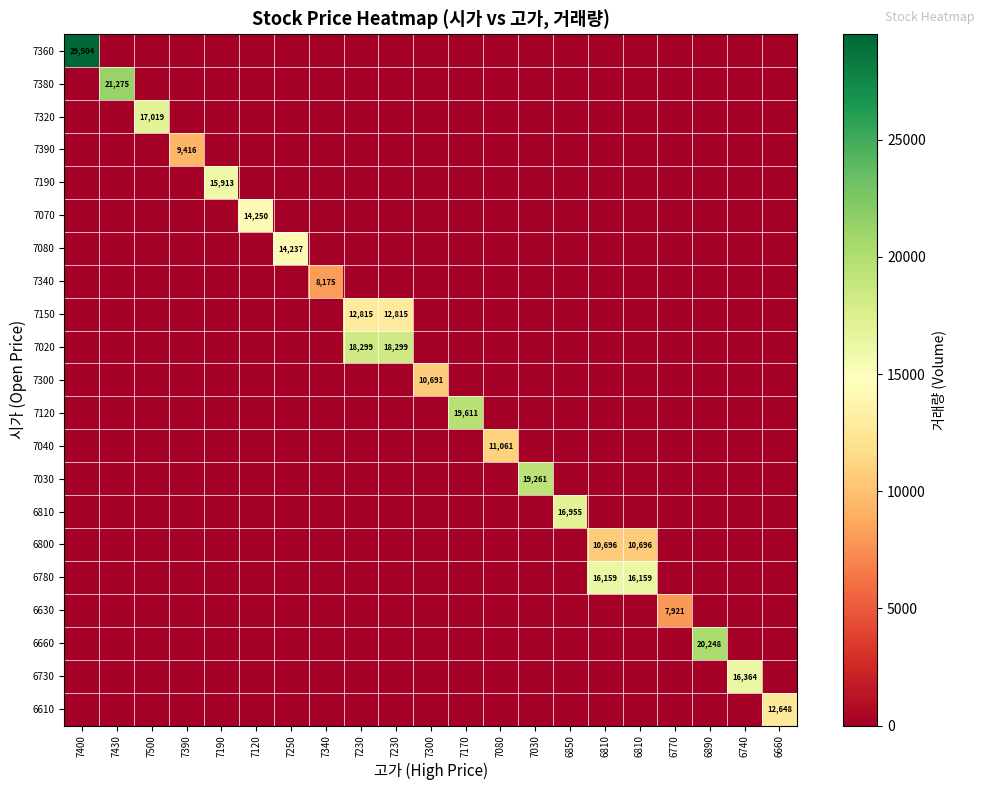

Which series has the largest total across all categories?

7020